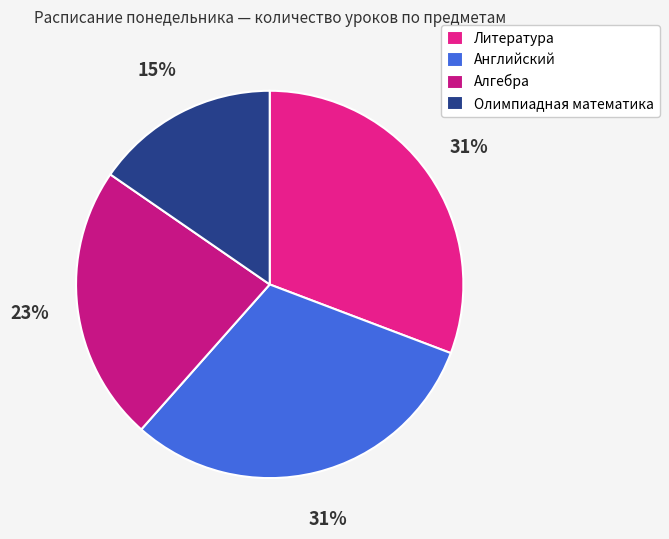

Rank the categories by value from lowest to highest.

Олимпиадная математика, Алгебра, Литература, Английский